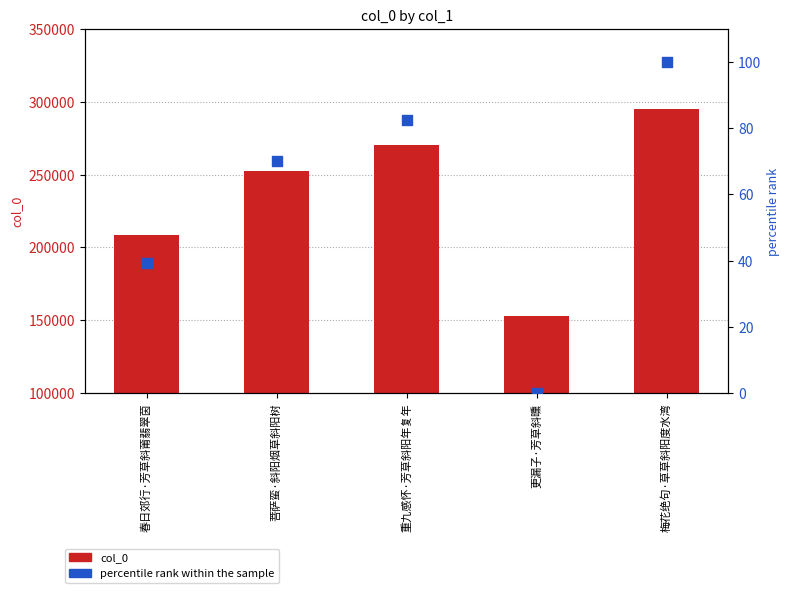

At which category is the sum across all series the highest?

梅花绝句·草草斜阳度水湾